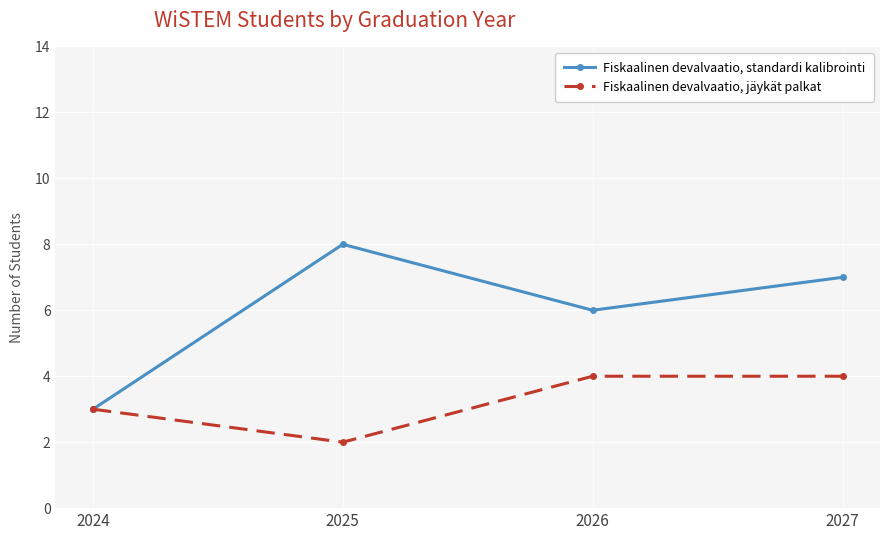

How many lines are shown in the chart?

2